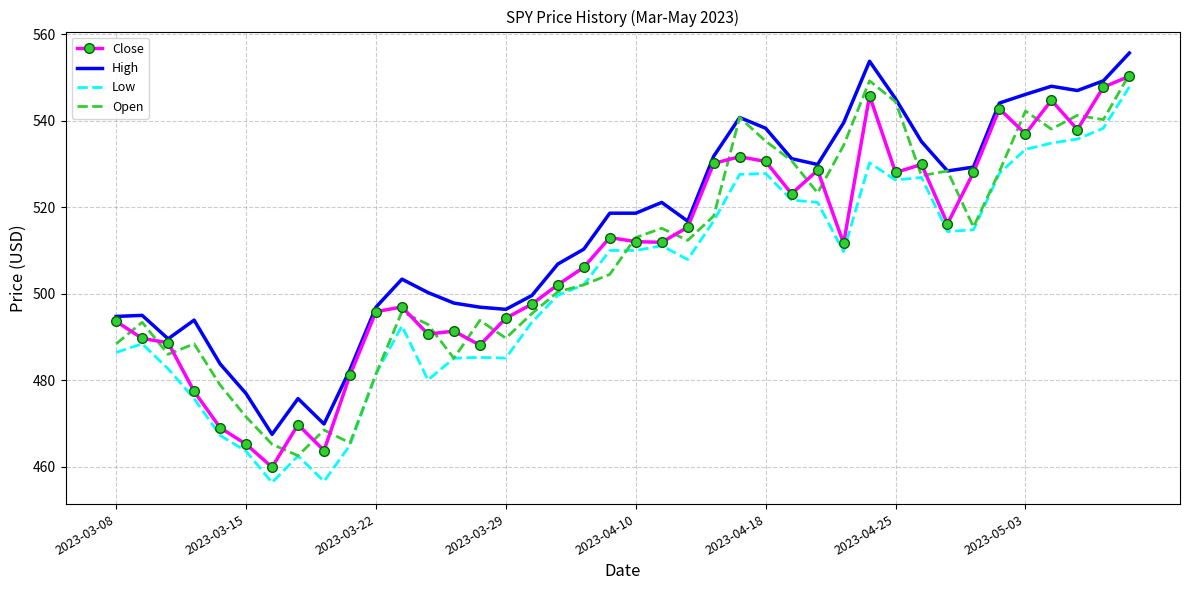

What is the sum of all Open values?

20336.7